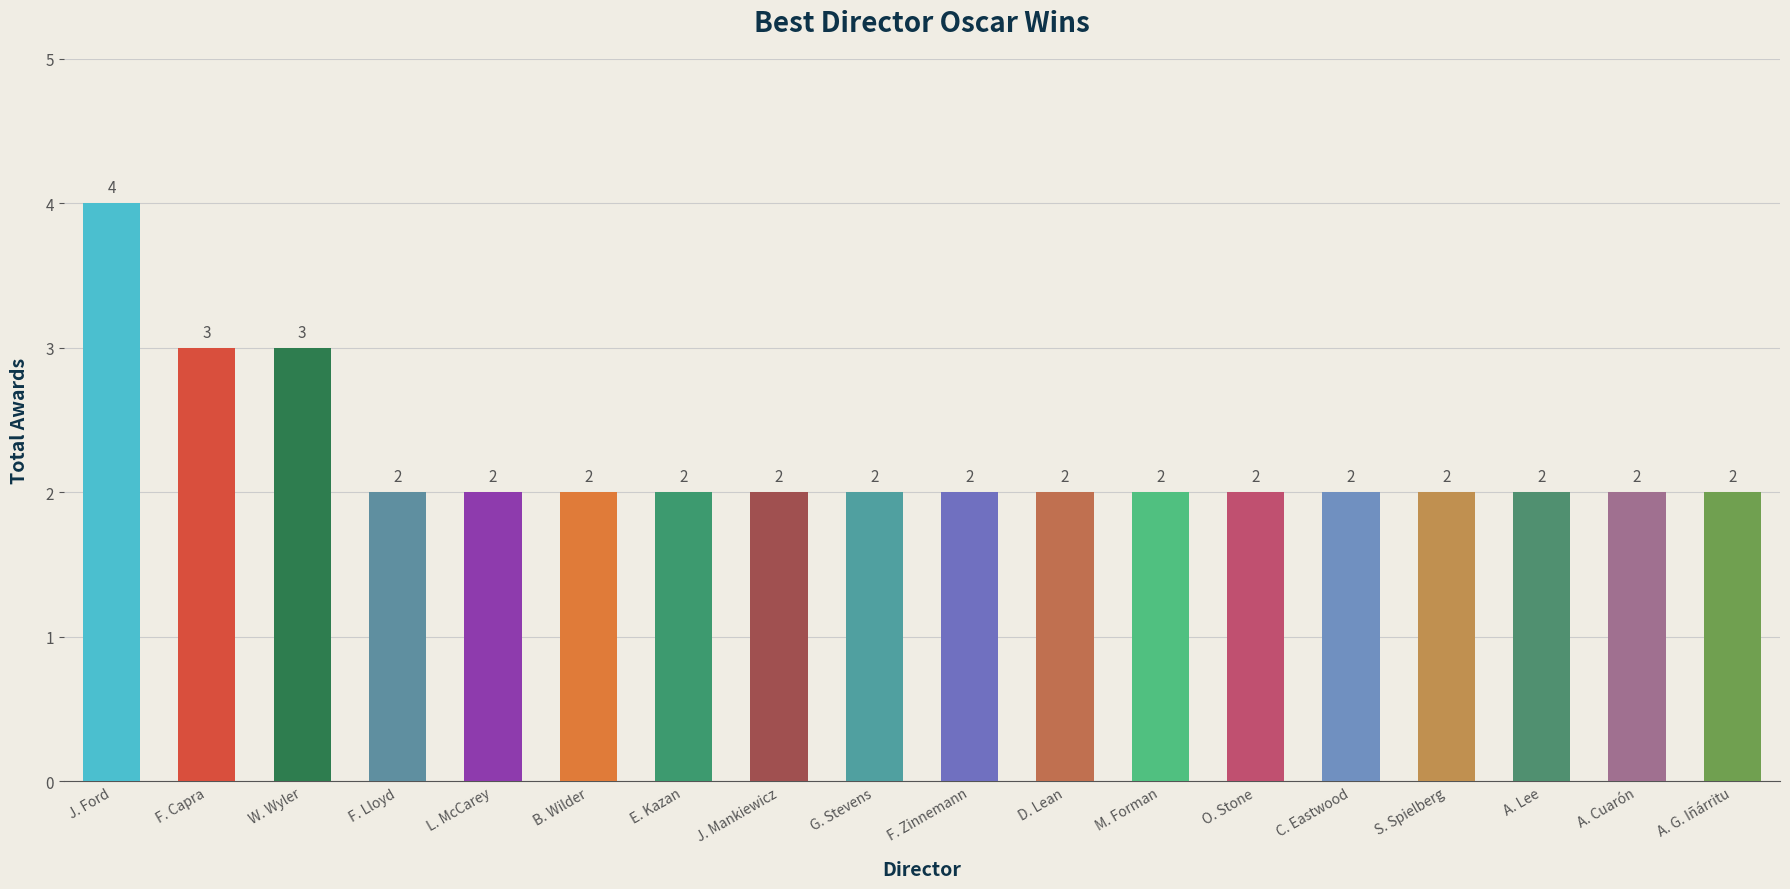

True or false: the data shows 3 at A. G. Iñárritu.

False